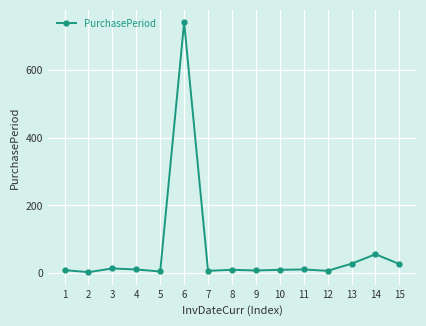

What is the value of the 15th point from the left?

27